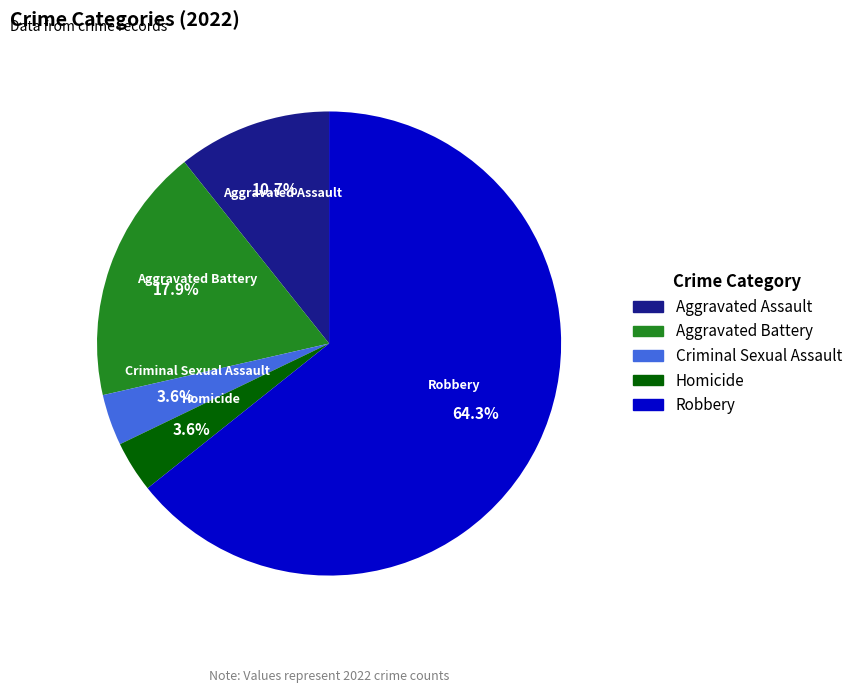

The Aggravated Battery slice represents 7% of the pie. True or false?

False